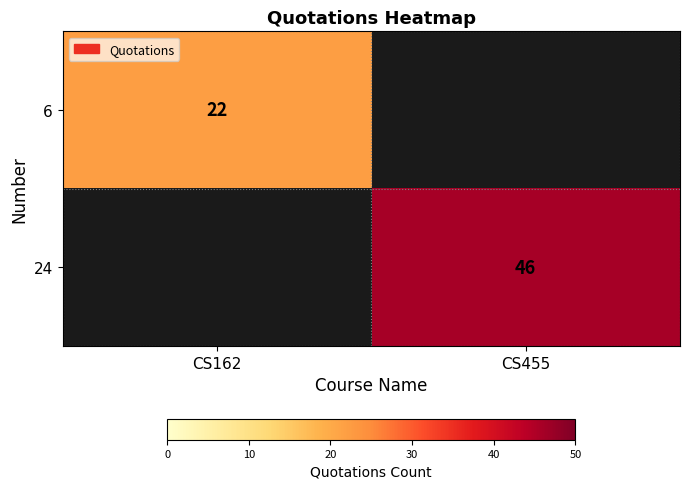

True or false: 6 has a value of 39 at CS162.

False